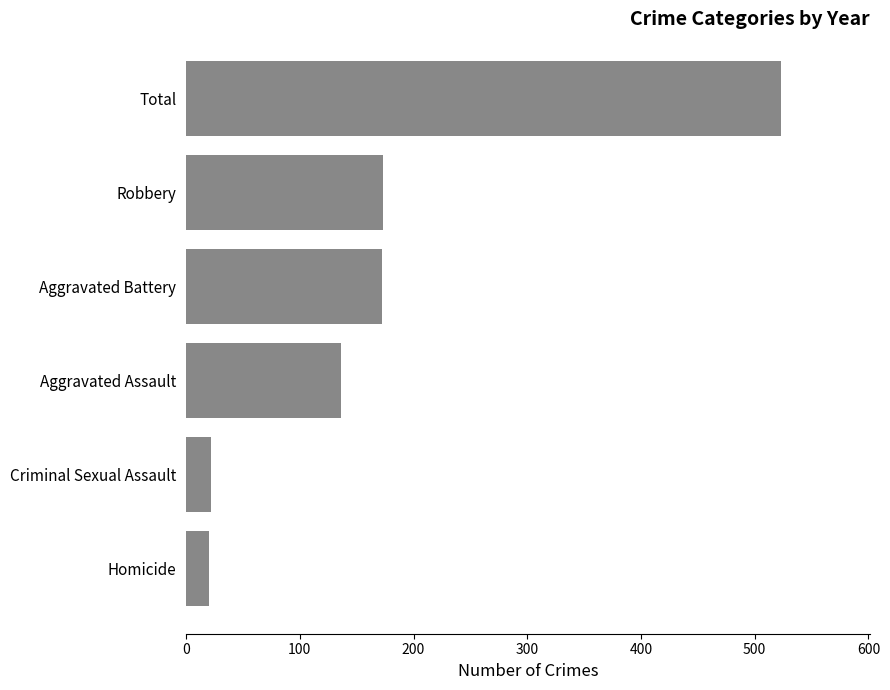

How many data points does each series have?

6